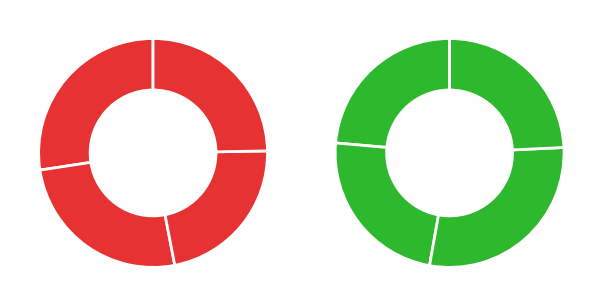

How many segments does this pie chart have?

8